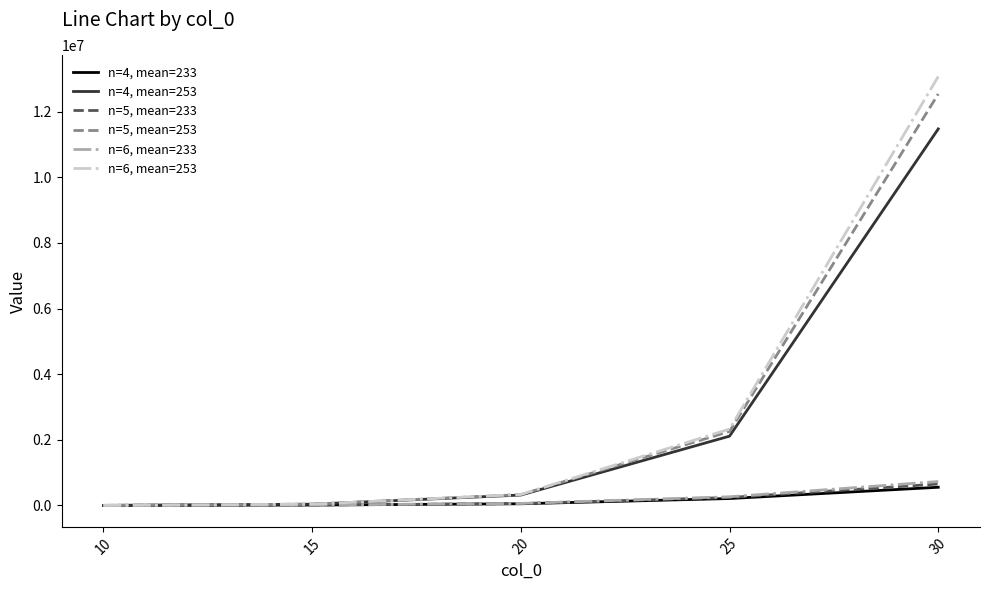

What is the difference between the n=5, mean=253 values at 10 and 20?

327369.6